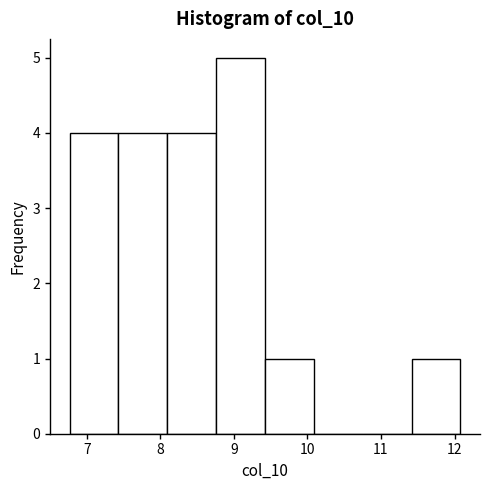

Reading left to right, transcribe this chart: for each bar, give the range it covers on the x-axis and its height. Neither the bar edges nor the heights are printed on the chart, so give them approximately, as read against the axes.

6.8 to 7.4: 4
7.4 to 8.1: 4
8.1 to 8.8: 4
8.8 to 9.4: 5
9.4 to 10.1: 1
10.1 to 10.8: 0
10.8 to 11.4: 0
11.4 to 12.1: 1